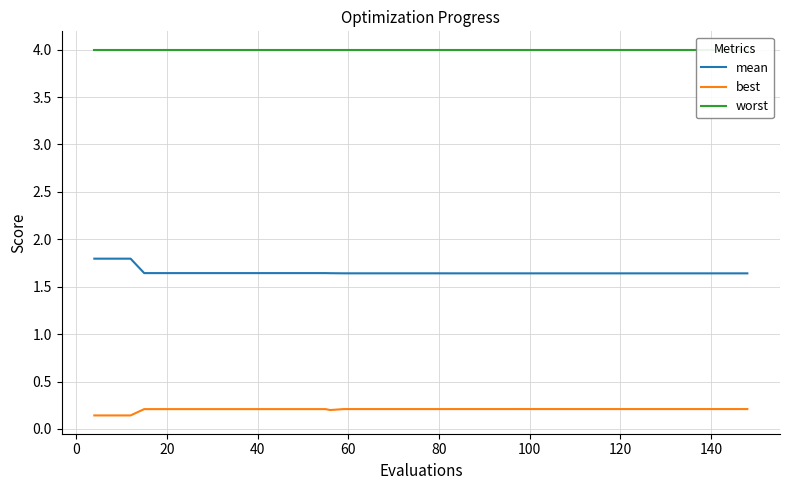

True or false: mean and best intersect in this chart.

False